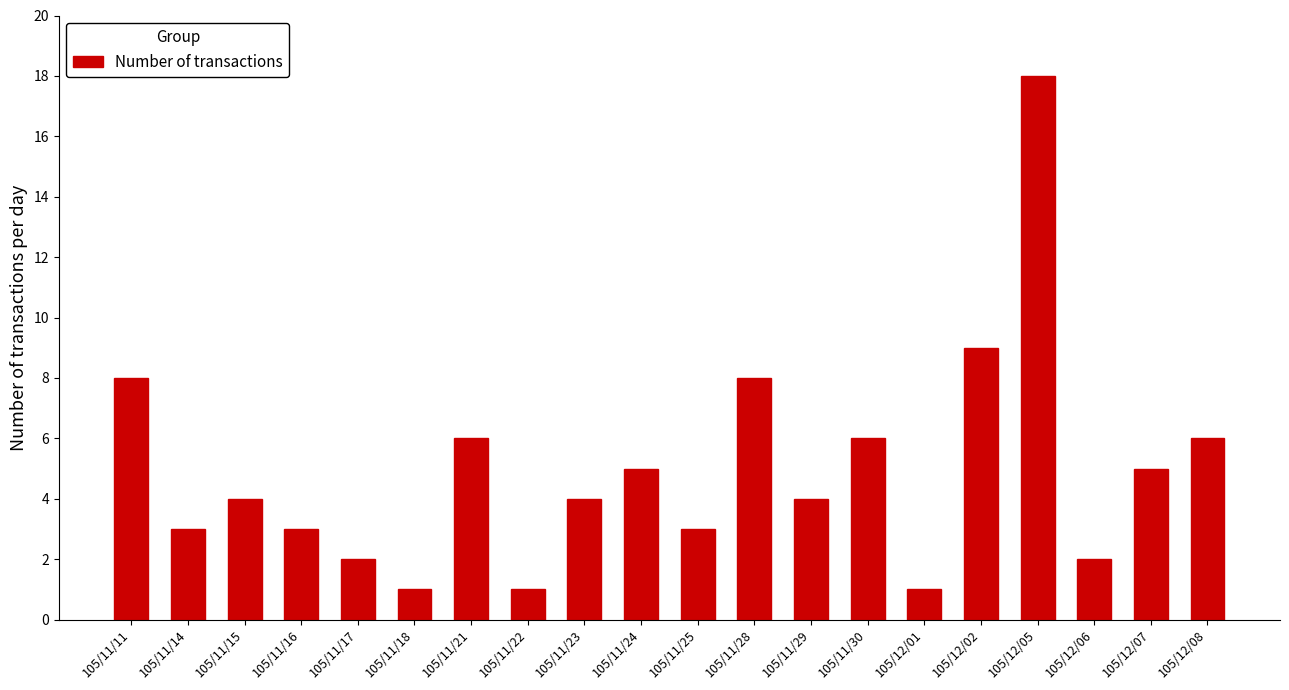

Reading left to right, extract all data points from this chart.

8	3	4	3	2	1	6	1	4	5	3	8	4	6	1	9	18	2	5	6